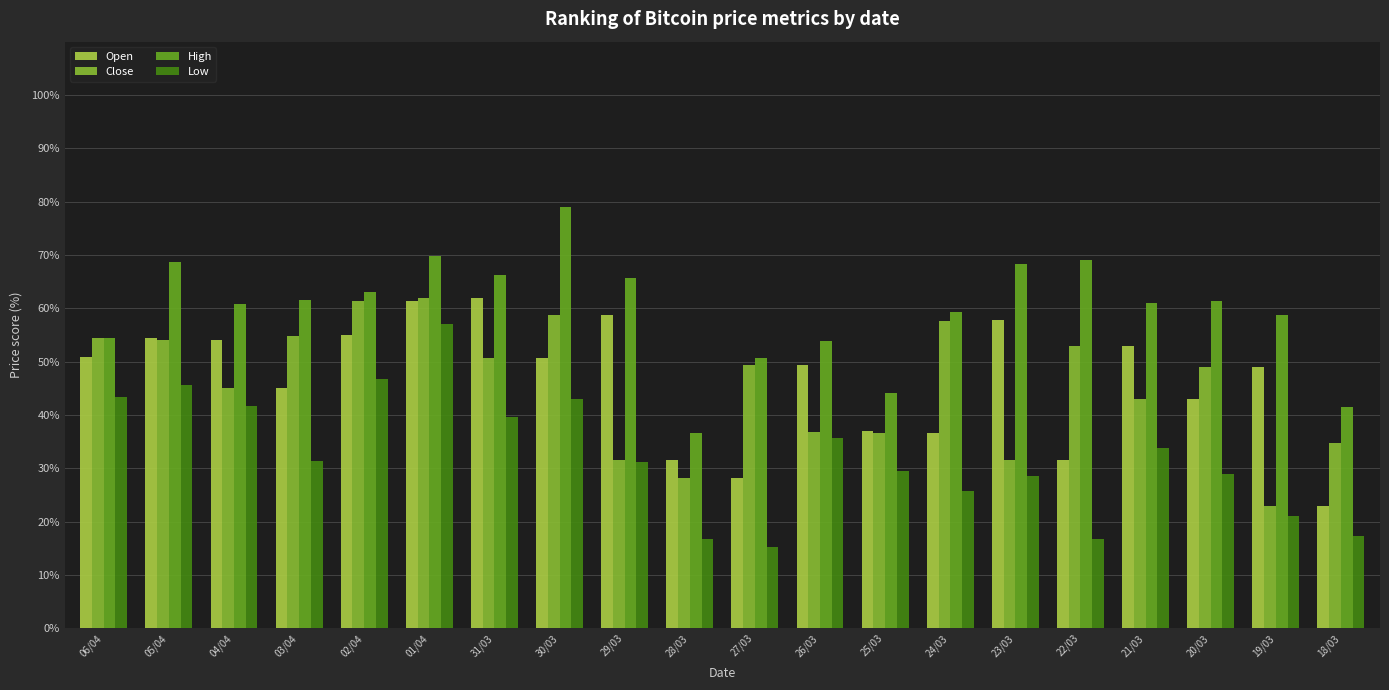

Which series changed the most between 05/04 and 26/03?

Close